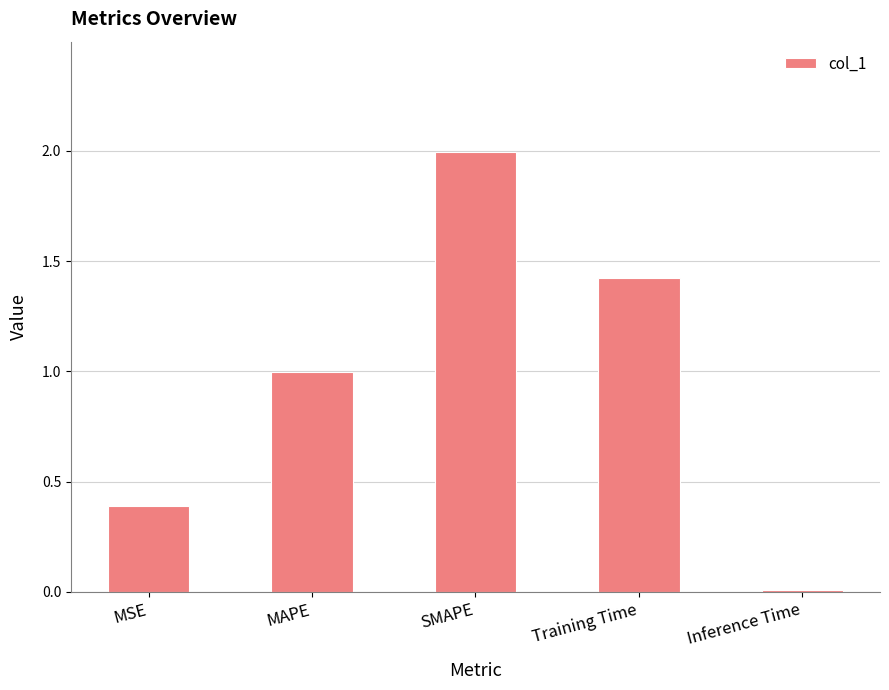

What is the difference between the values at Training Time and MAPE?

0.4